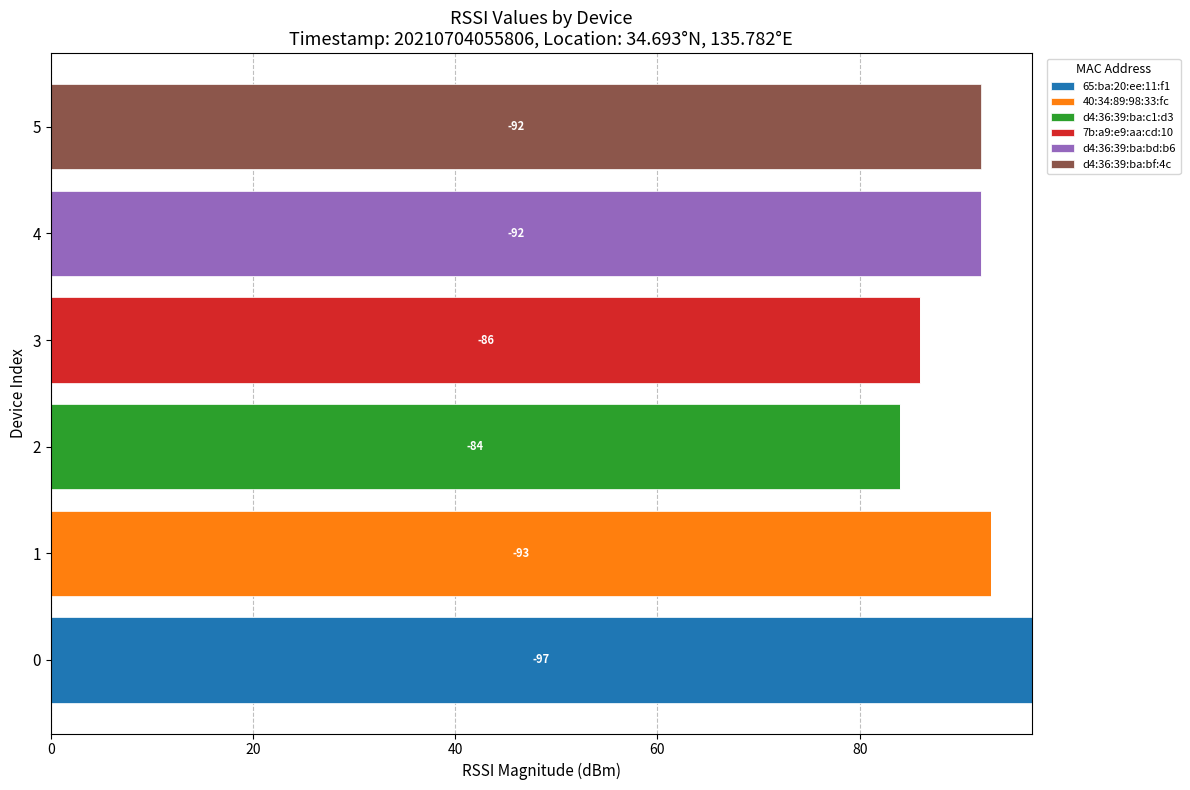

Is it true that 65:ba:20:ee:11:f1 equals 0 at 4?

True